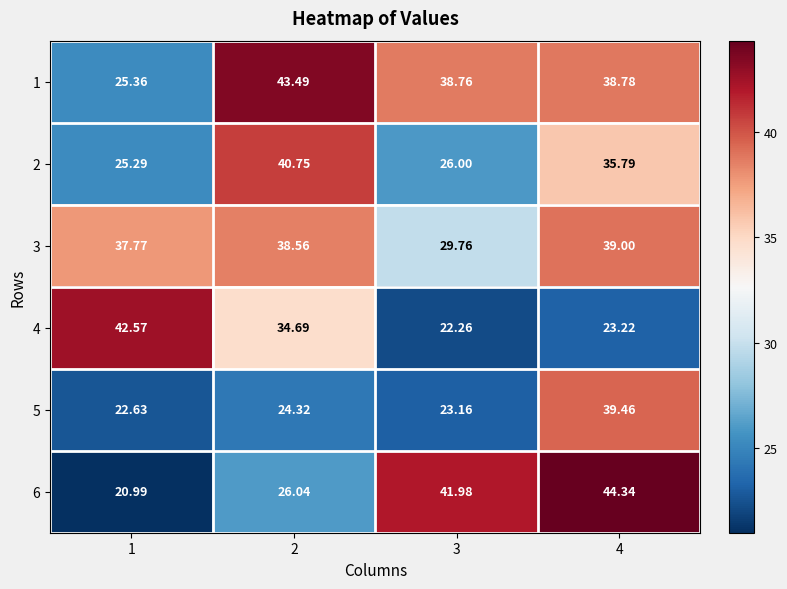

Is the value of 1 at 4 greater than the value of 5 at 3?

Yes